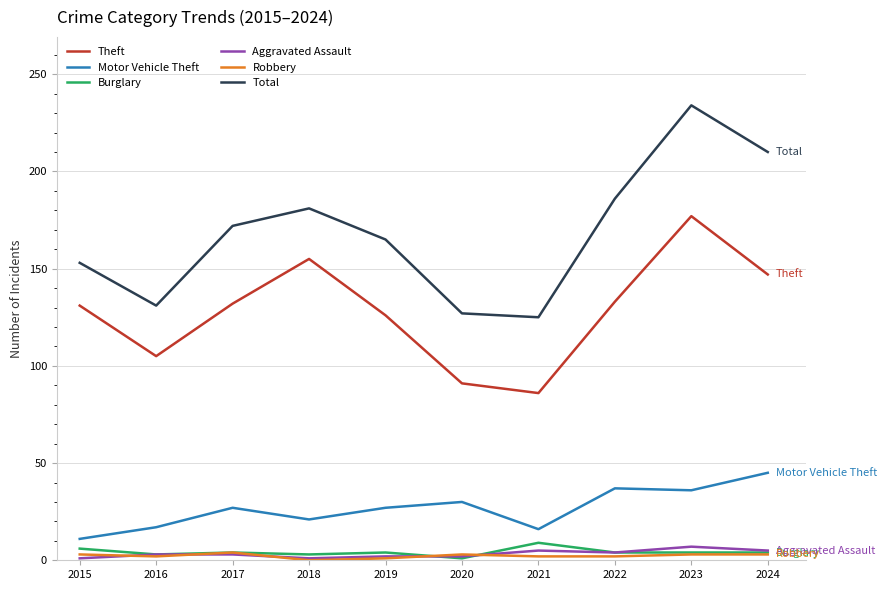

What is the highest value of the Burglary series?

9